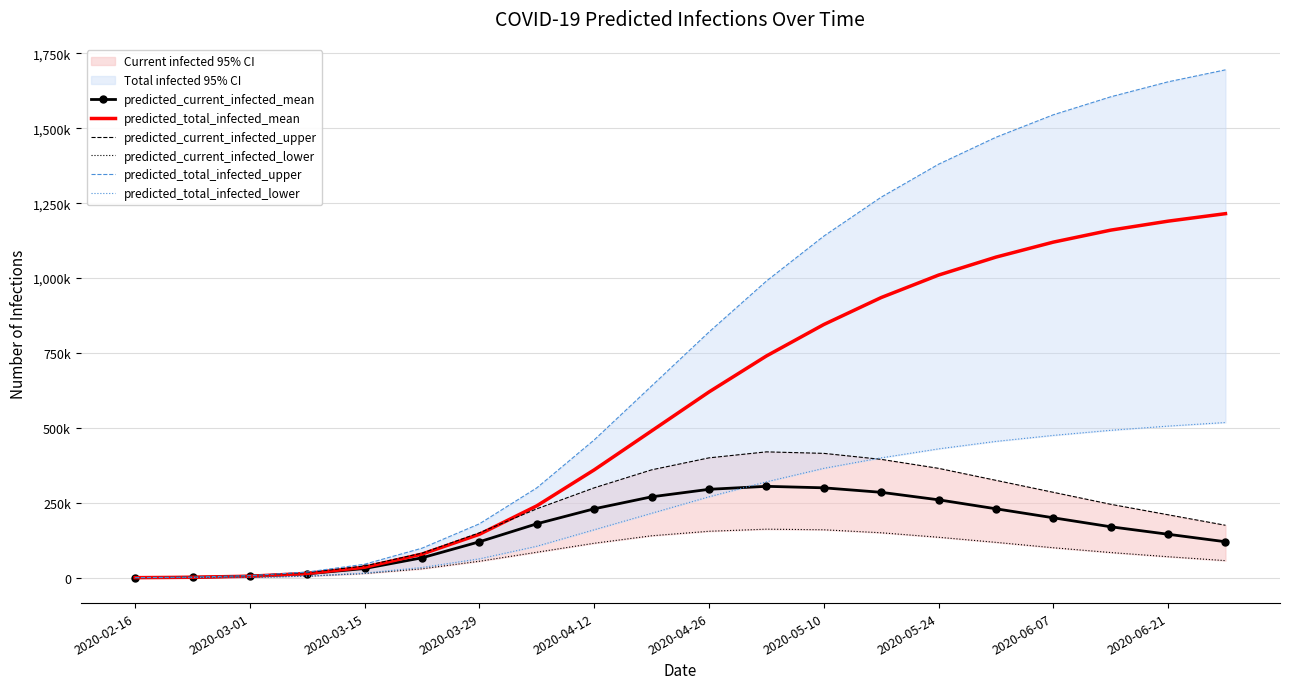

Is it true that predicted_total_infected_upper equals 62494 at 2020-04-26?

False